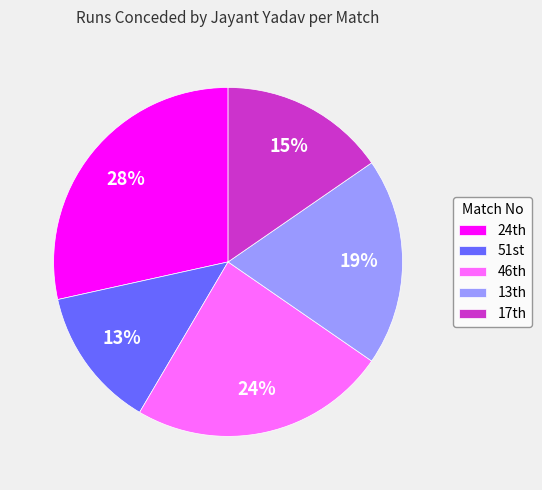

What is the largest slice in the pie chart?

24th